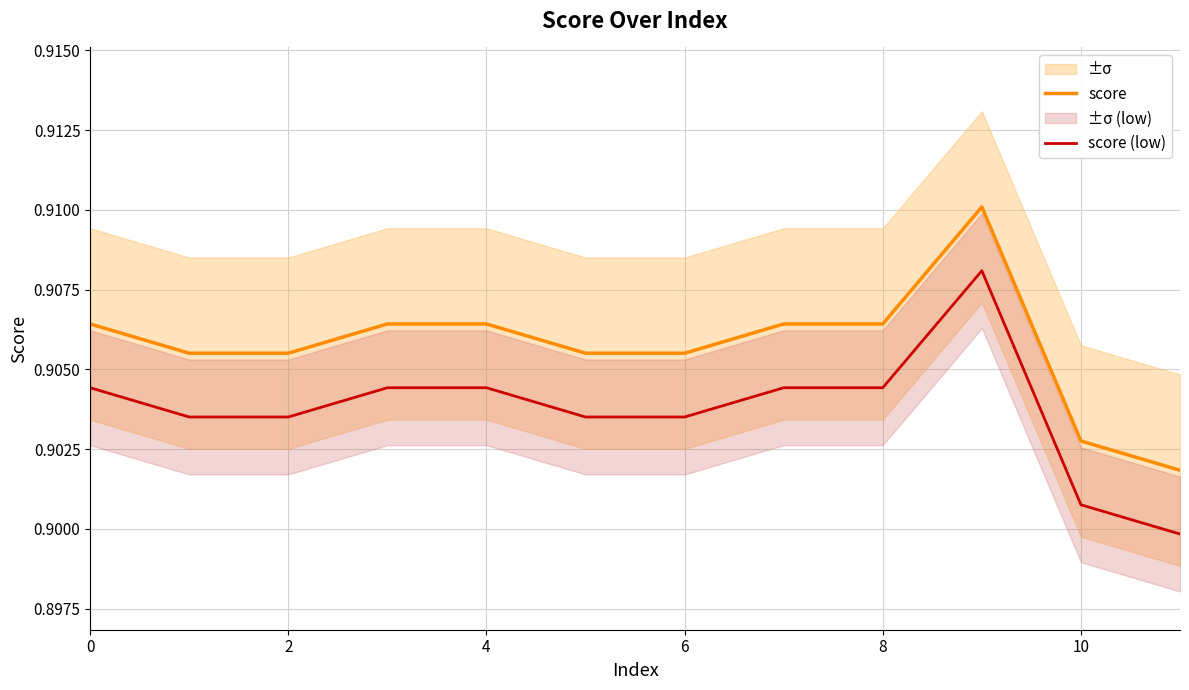

What is the average value of the score series?

0.9